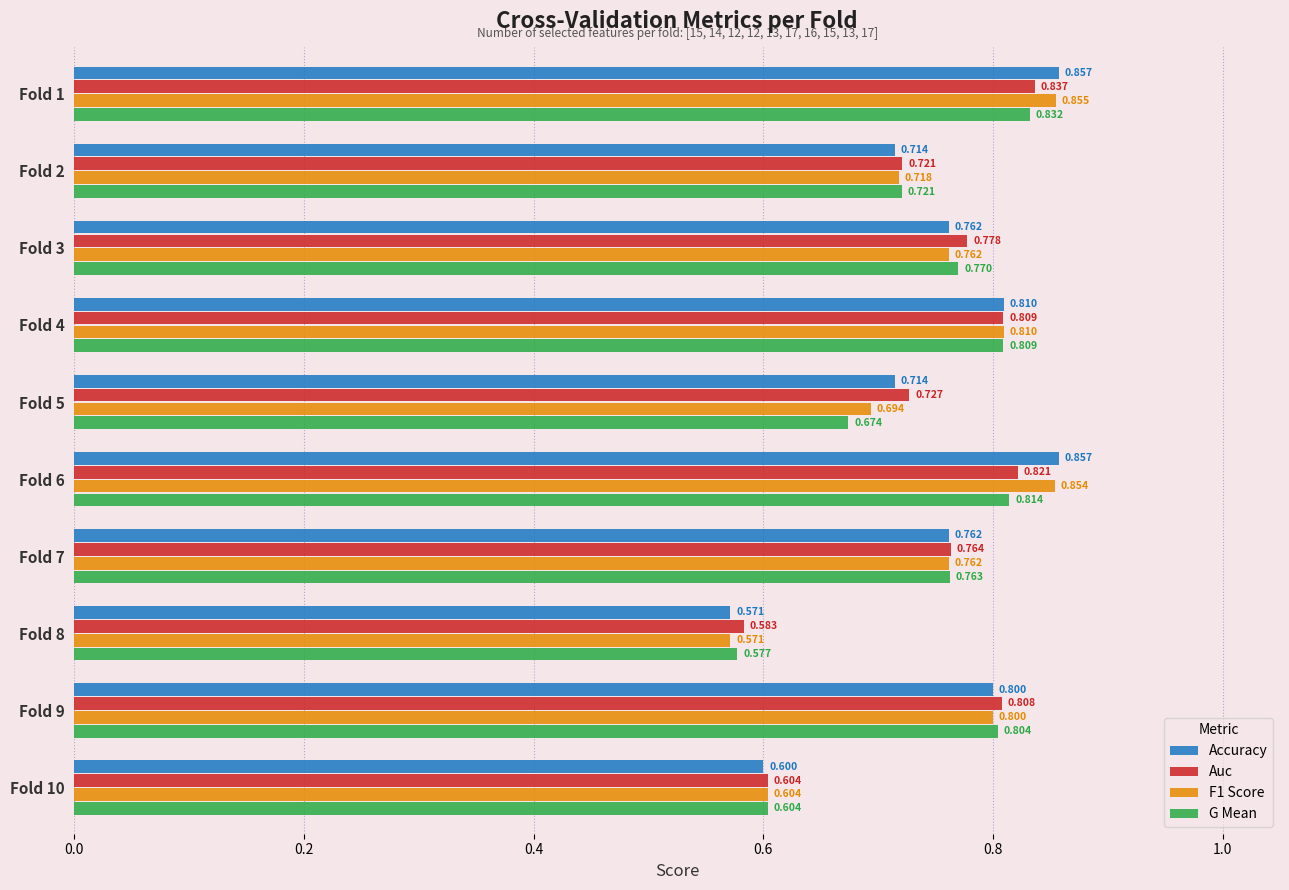

What is the sum of all Auc values?

7.5